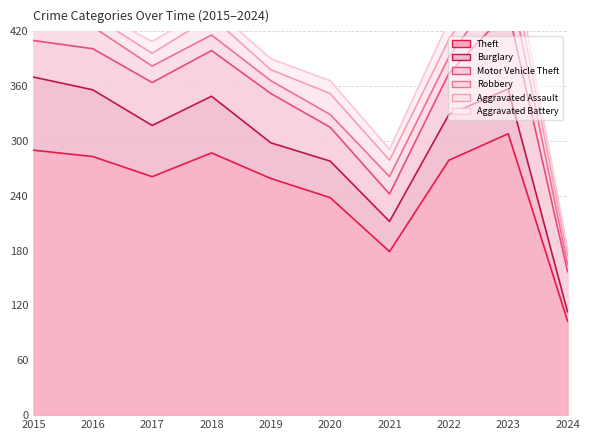

Which series has the largest range (max minus min)?

Theft